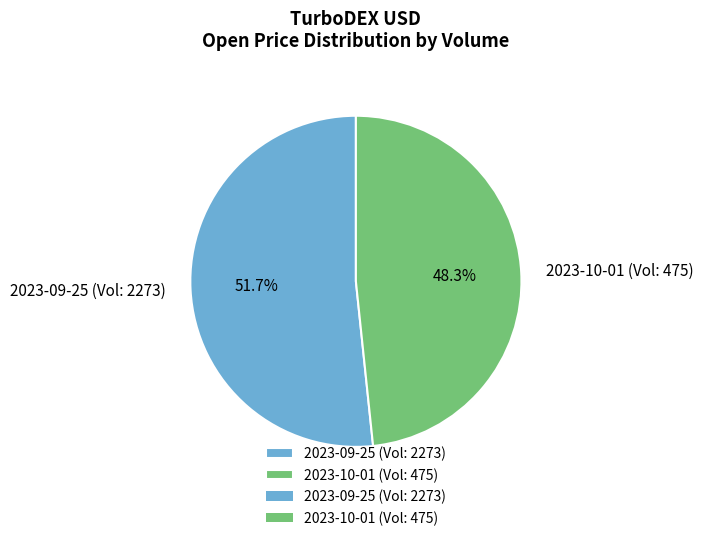

Which category has the smallest portion of the pie?

2023-10-01 (Vol: 475)